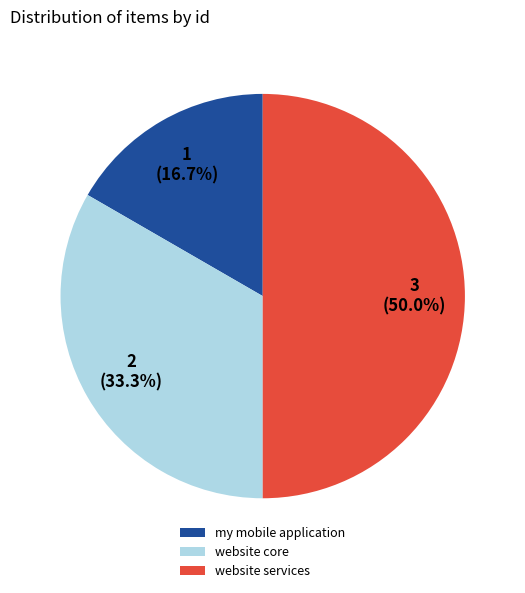

To the nearest percent, what is the difference between the largest and smallest slice percentages?

33%